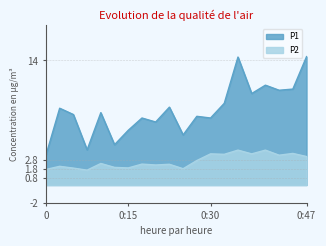

At which label is P1 closest to 8?

00:05